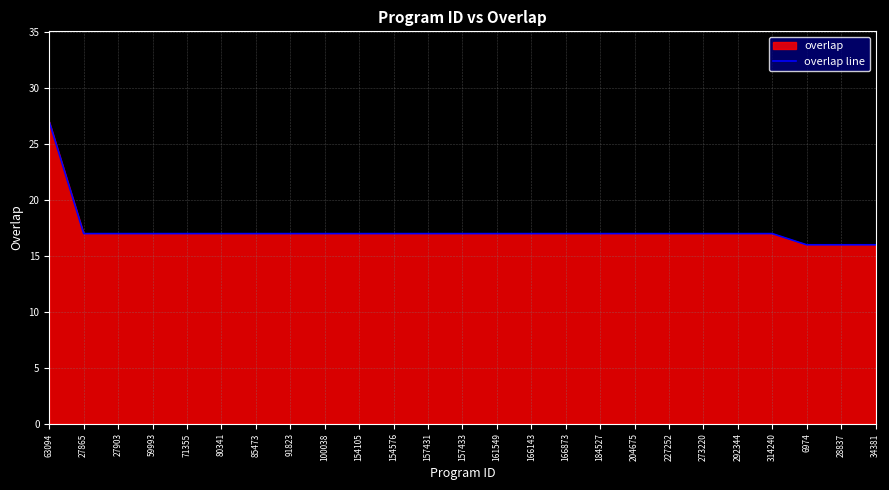

What is the maximum value shown in the chart?

27